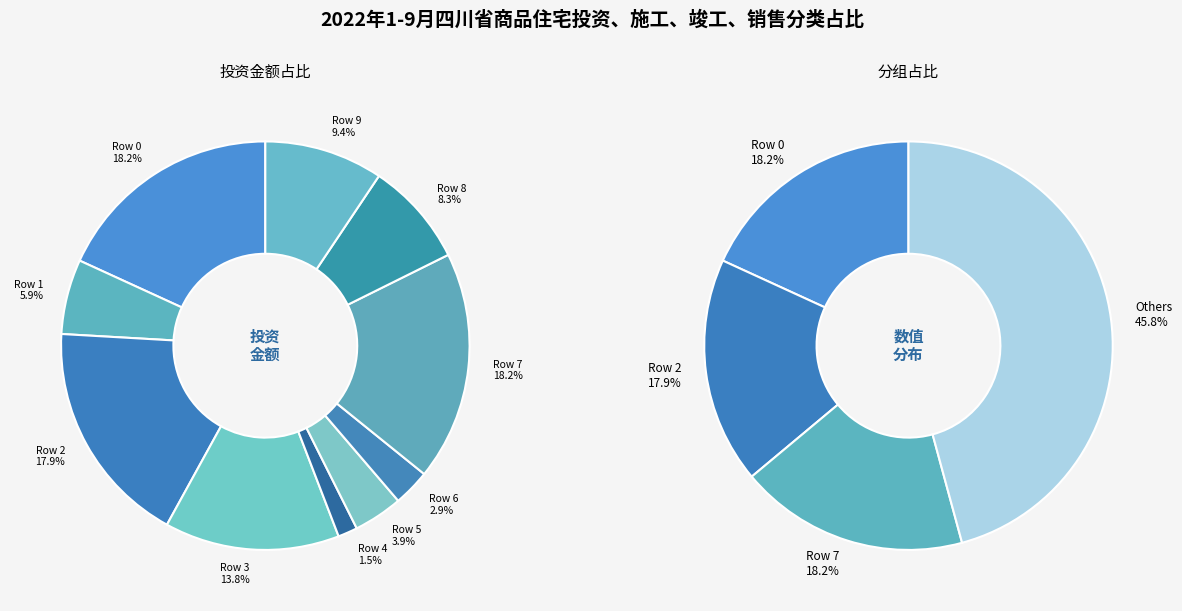

True or false: Row 7 accounts for 26% of the total.

False